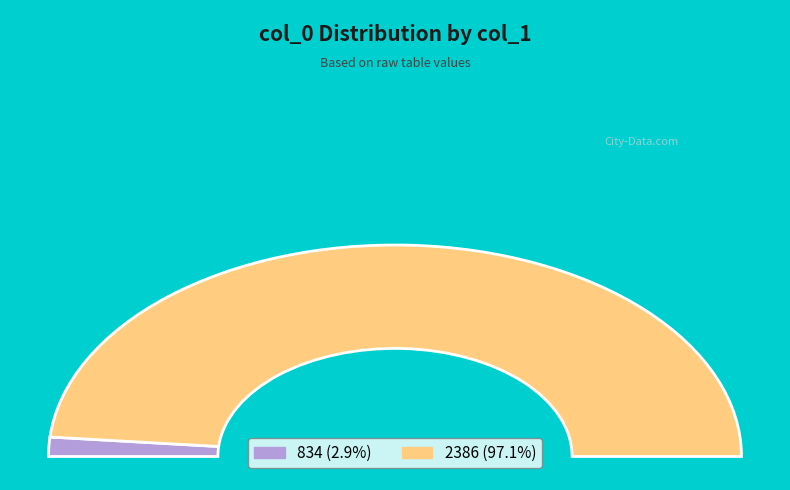

Is it true that 834 is 16% of the pie?

False